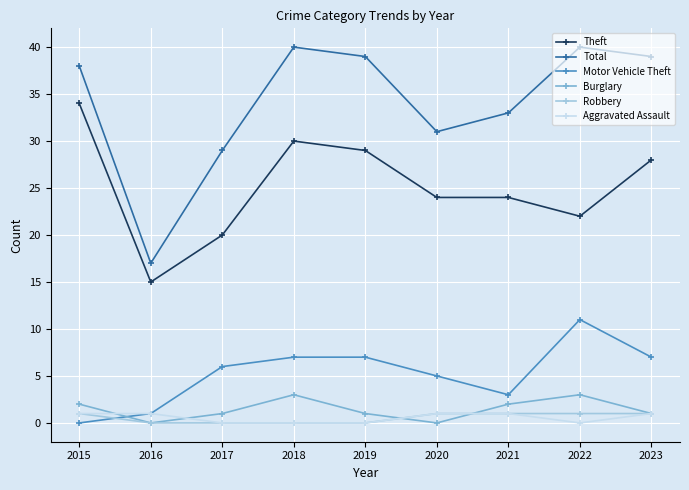

True or false: Robbery and Theft intersect in this chart.

False